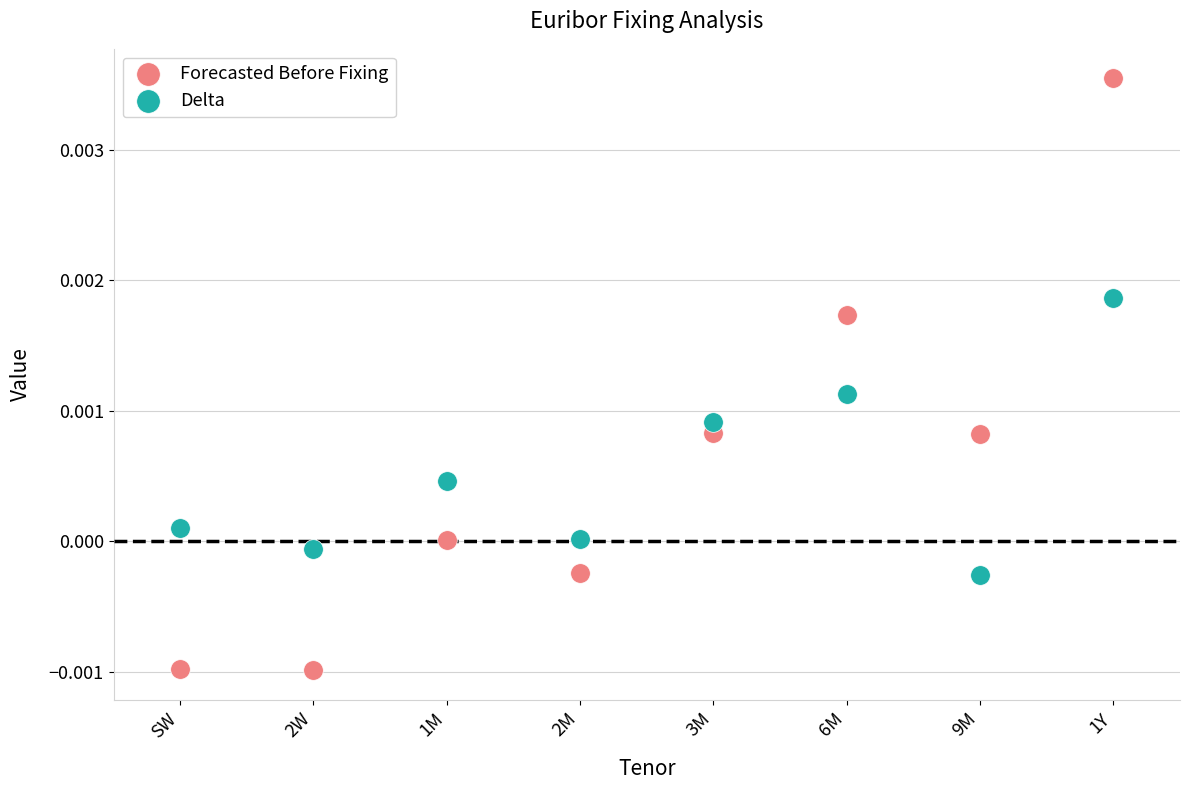

Which series has the largest Y range (max minus min)?

Forecasted Before Fixing